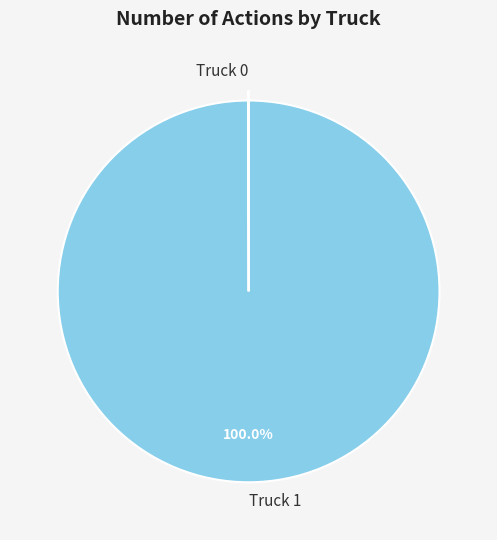

Which category has the biggest portion of the pie?

Truck 1